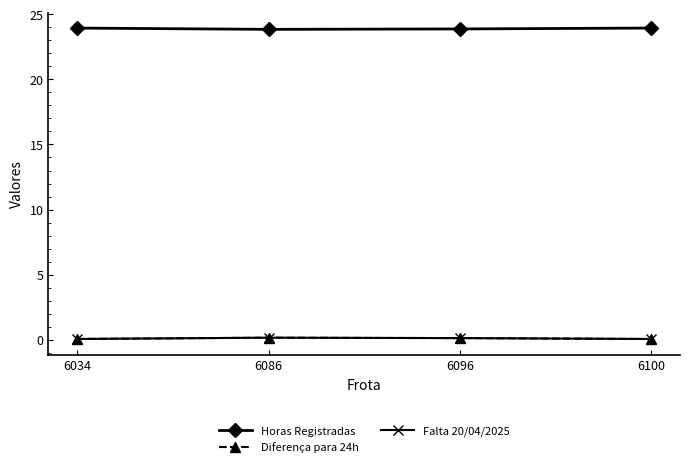

Reading right to left, transcribe all the data shown in this chart.

Horas Registradas: 23.9	23.9	23.8	23.9
Diferença para 24h: 0.1	0.1	0.2	0.1
Falta 20/04/2025: 0.1	0.1	0.2	0.1